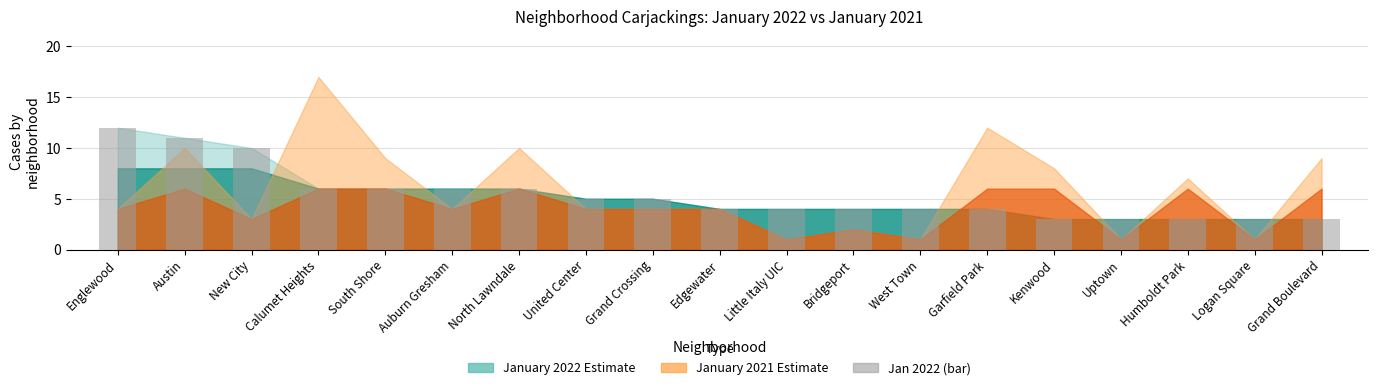

Which has a higher value, Englewood or Calumet Heights?

Englewood